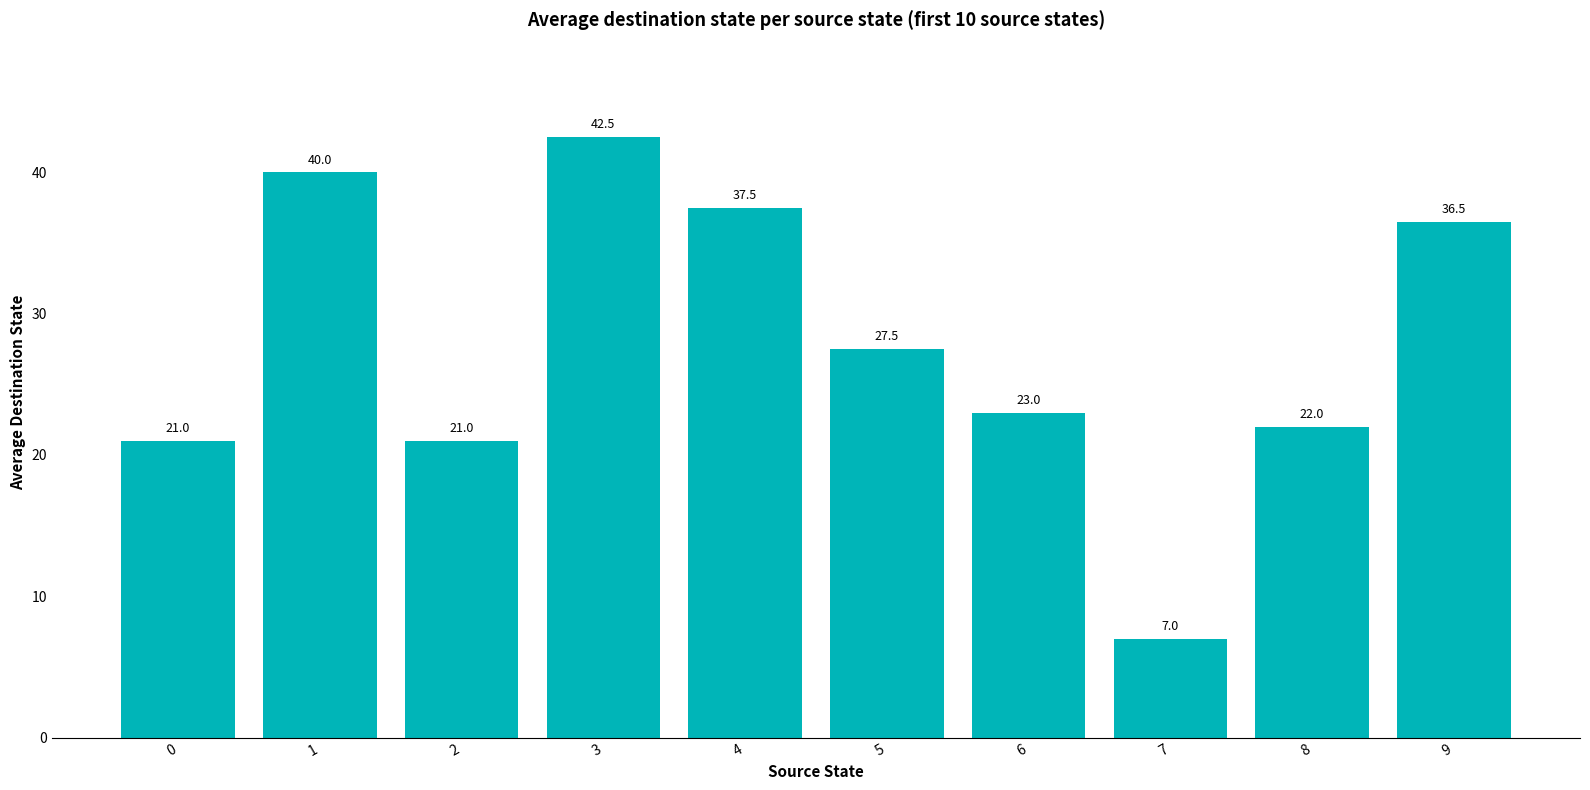

Which label corresponds to the smallest value in the chart?

7